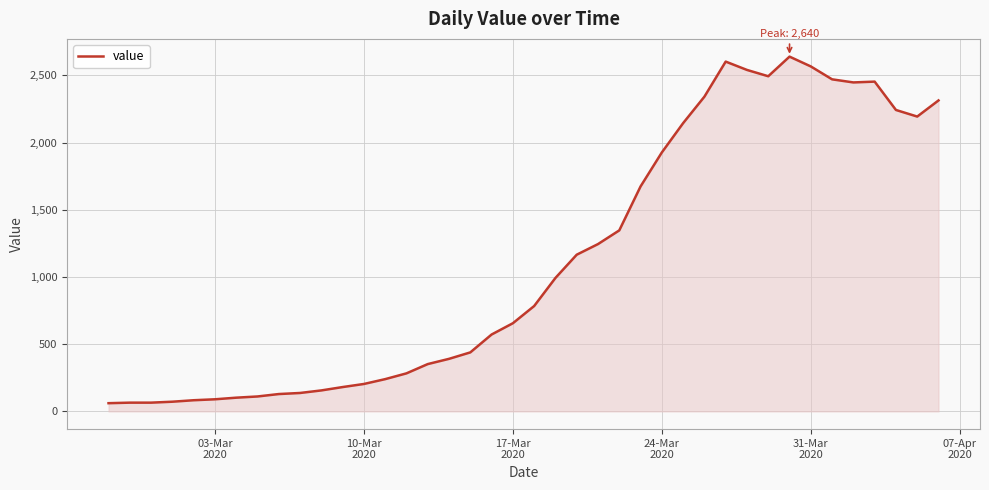

What is the difference between the maximum and minimum values?

2579